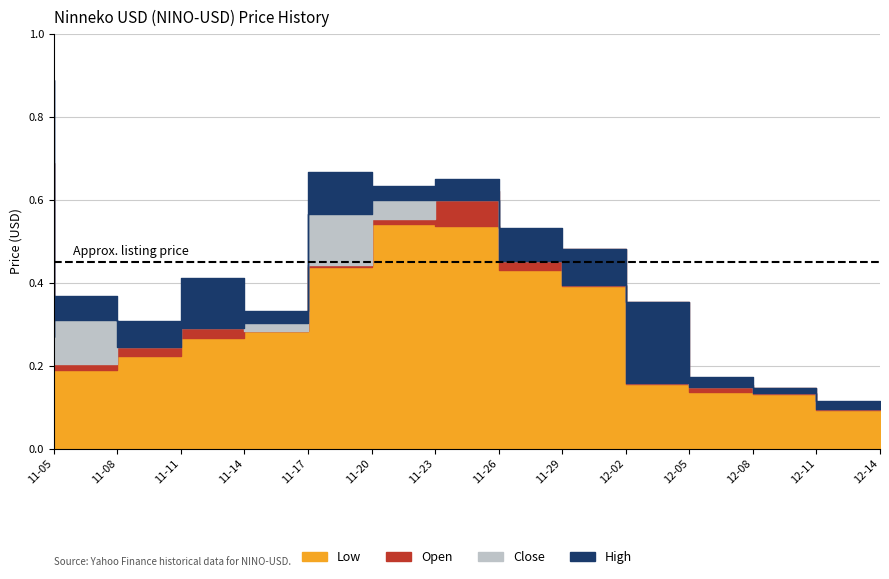

What are all the series names shown in the legend?

Low, Open, Close, High